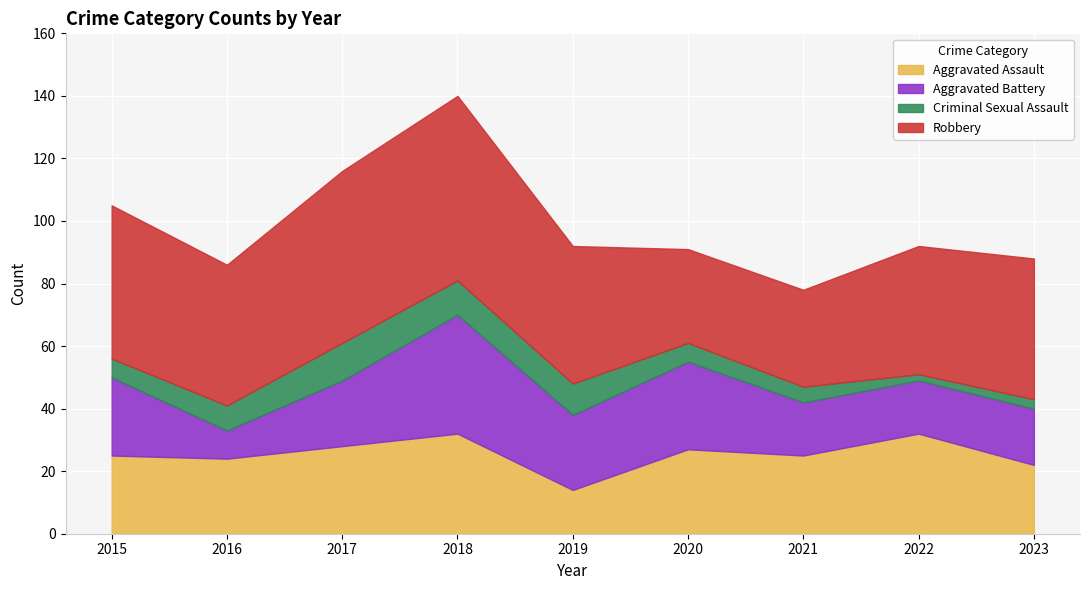

What is the value of the Aggravated Assault point at the 4th from the left?

32